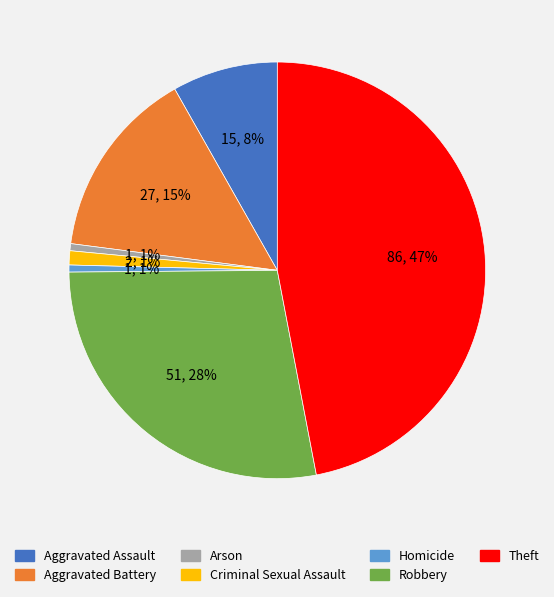

Between Theft and Homicide, which is larger?

Theft